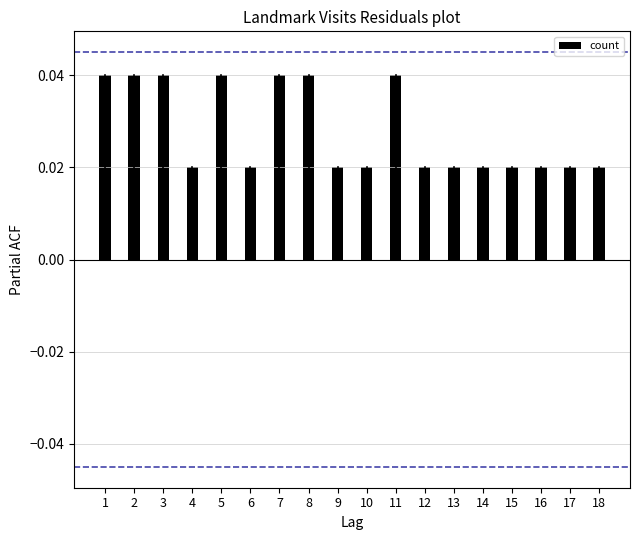

How many bars are there in total?

18